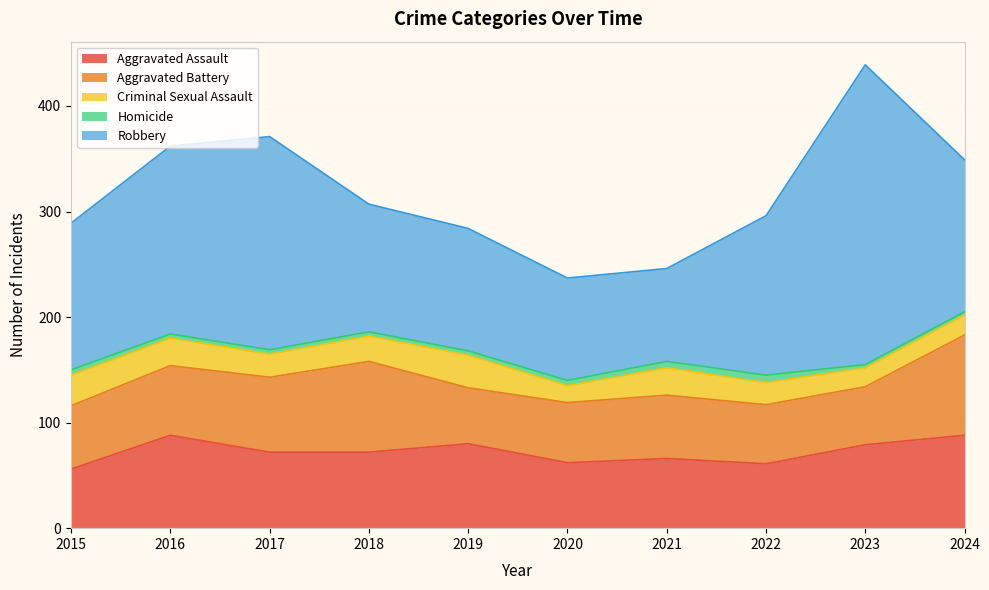

At which category does the chart reach its peak across all series?

2023